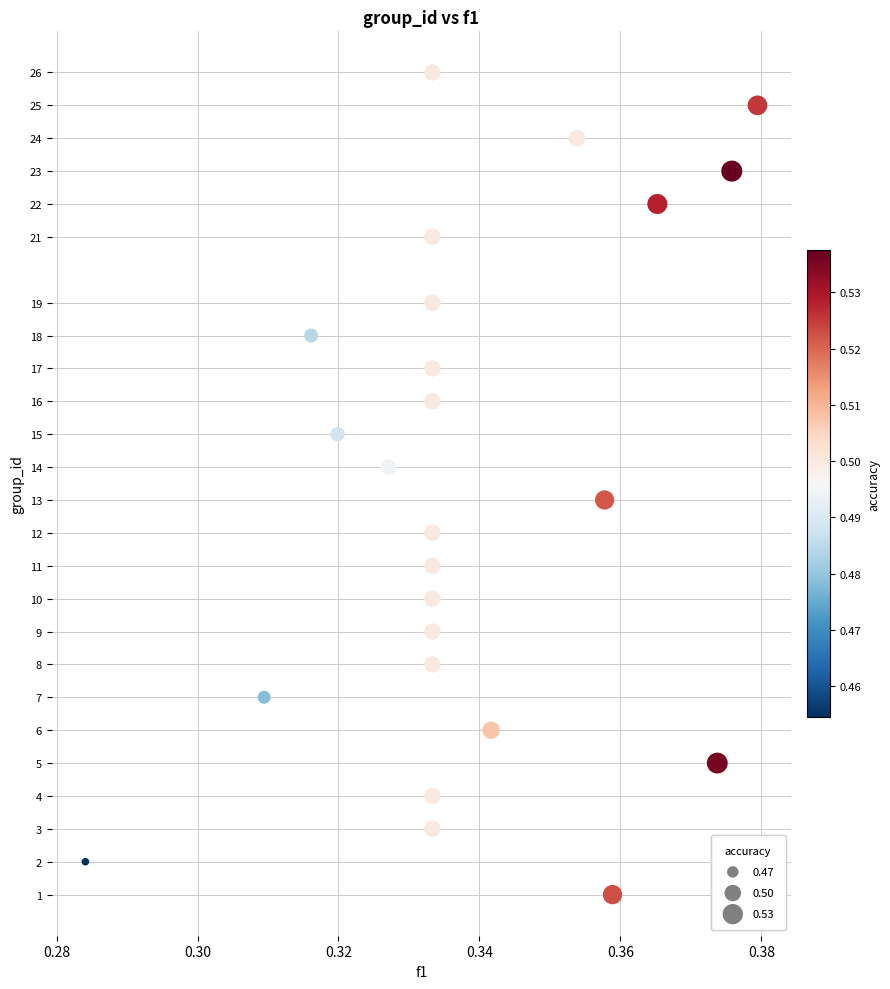

What is the range of Y values (max minus min)?

25